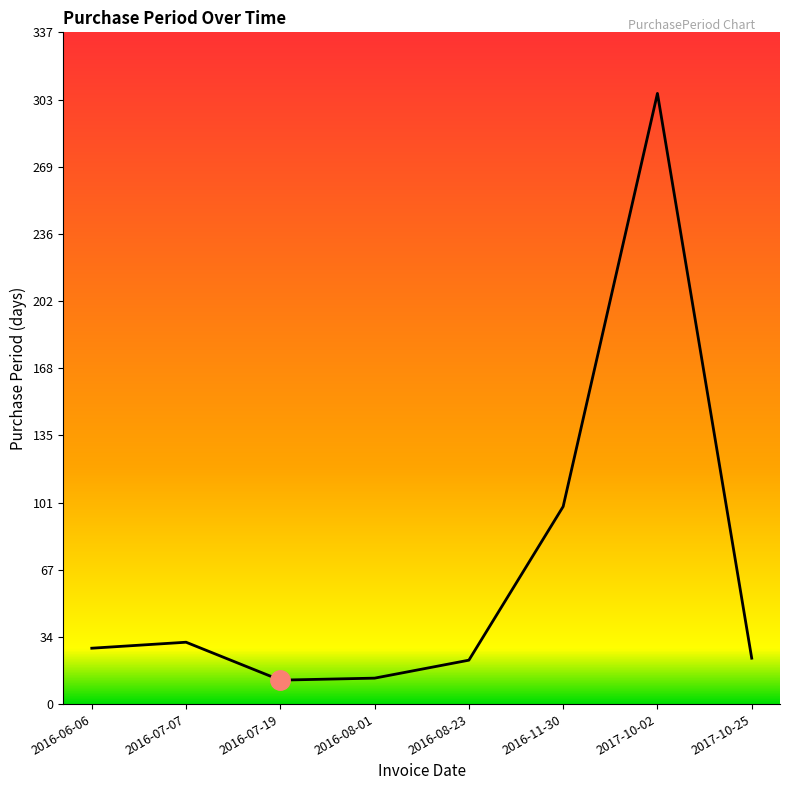

What is the approximate value at 2017-10-02?

306